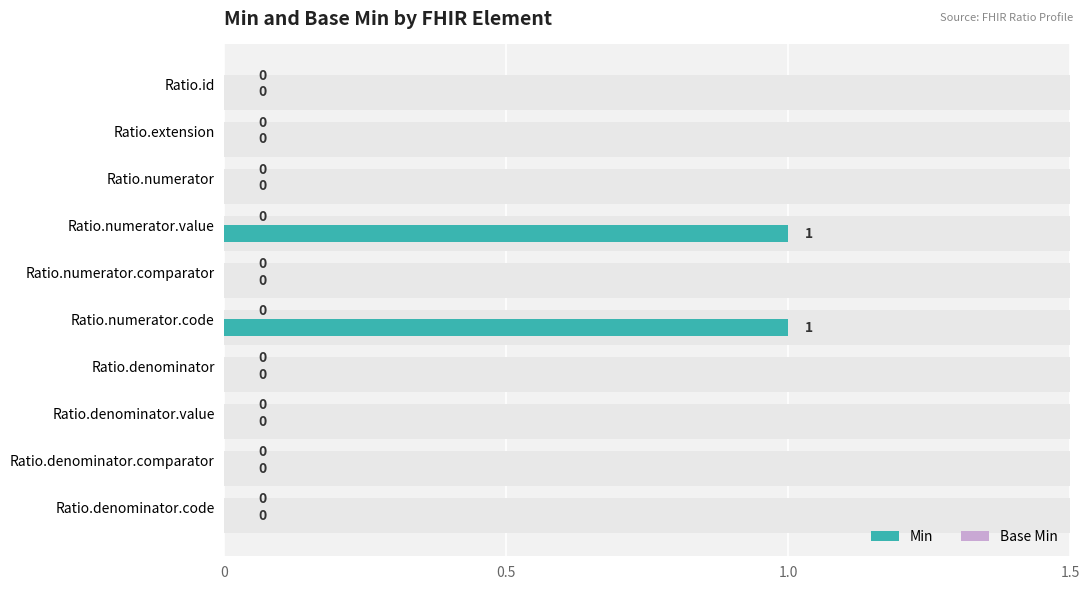

Which series has the widest spread of values?

Min